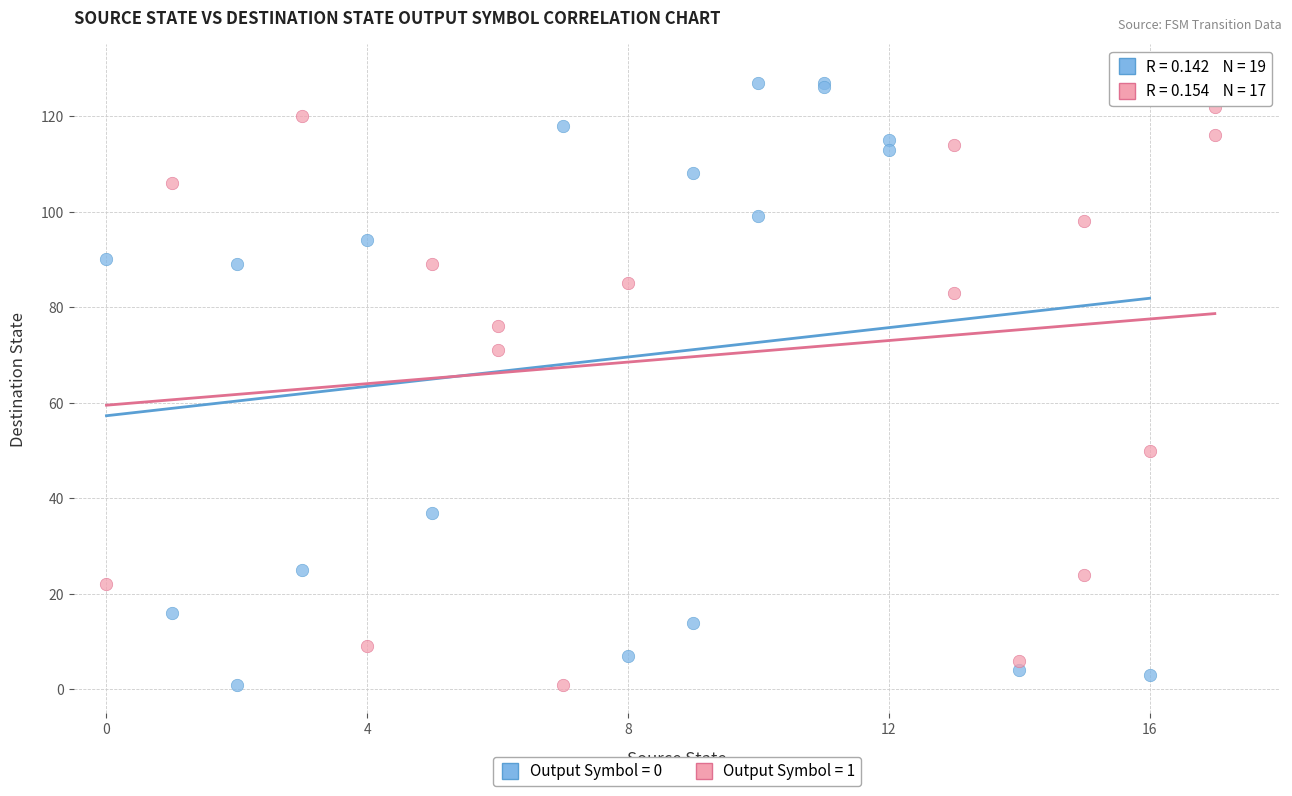

Which series has the largest Y range (max minus min)?

Output Symbol = 0